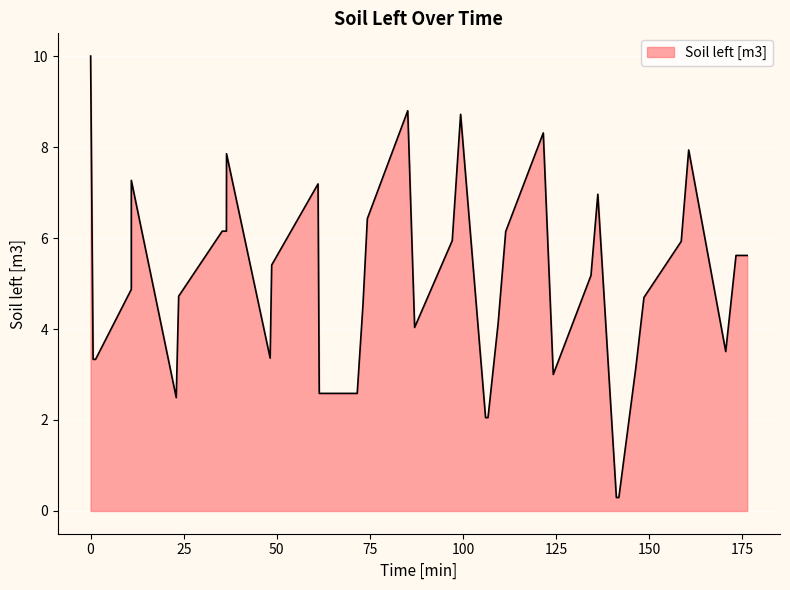

What is the maximum value shown in the chart?

10.0